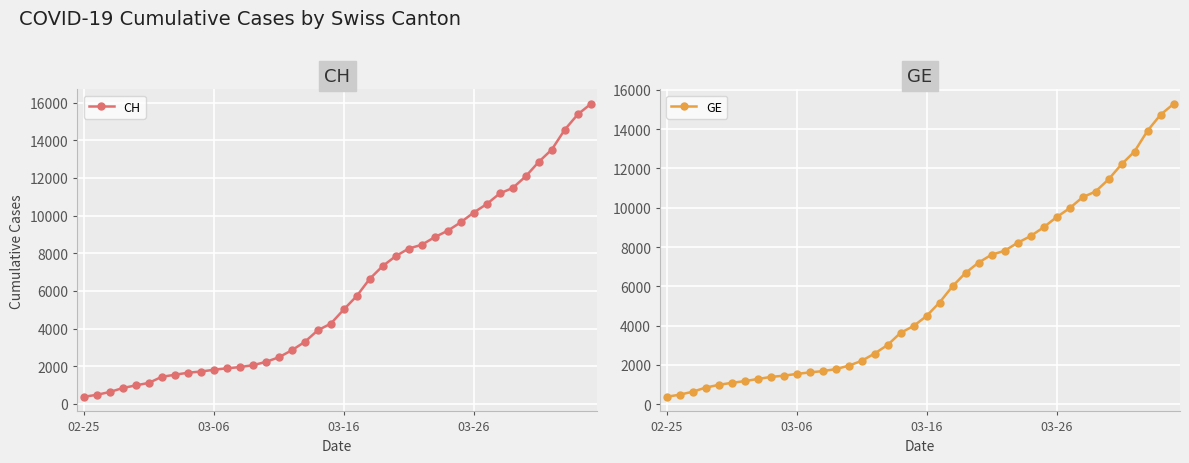

Rank the series by their maximum value, from highest to lowest.

CH, GE